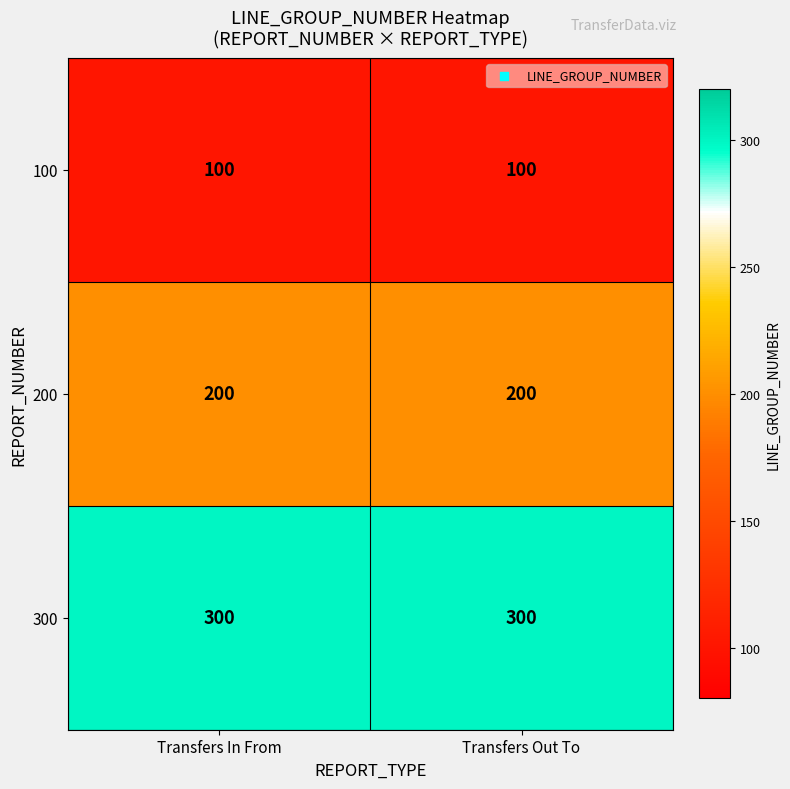

What value does the 100 series have at Transfers In From?

100